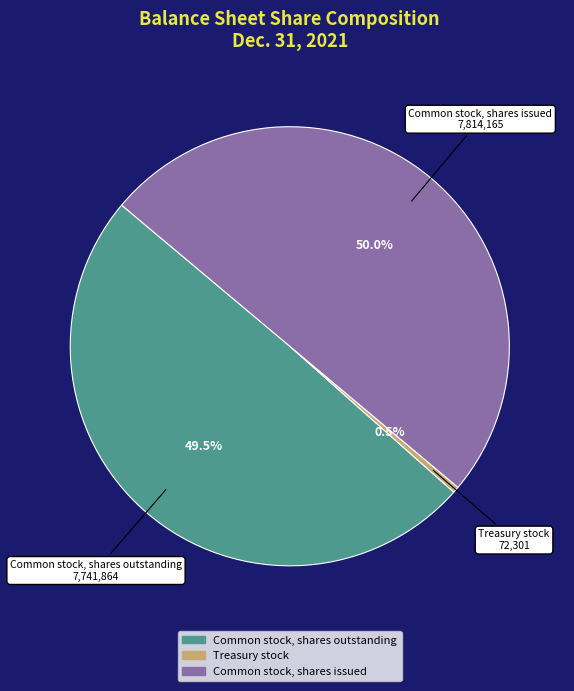

What is the smallest slice in the pie chart?

Treasury stock